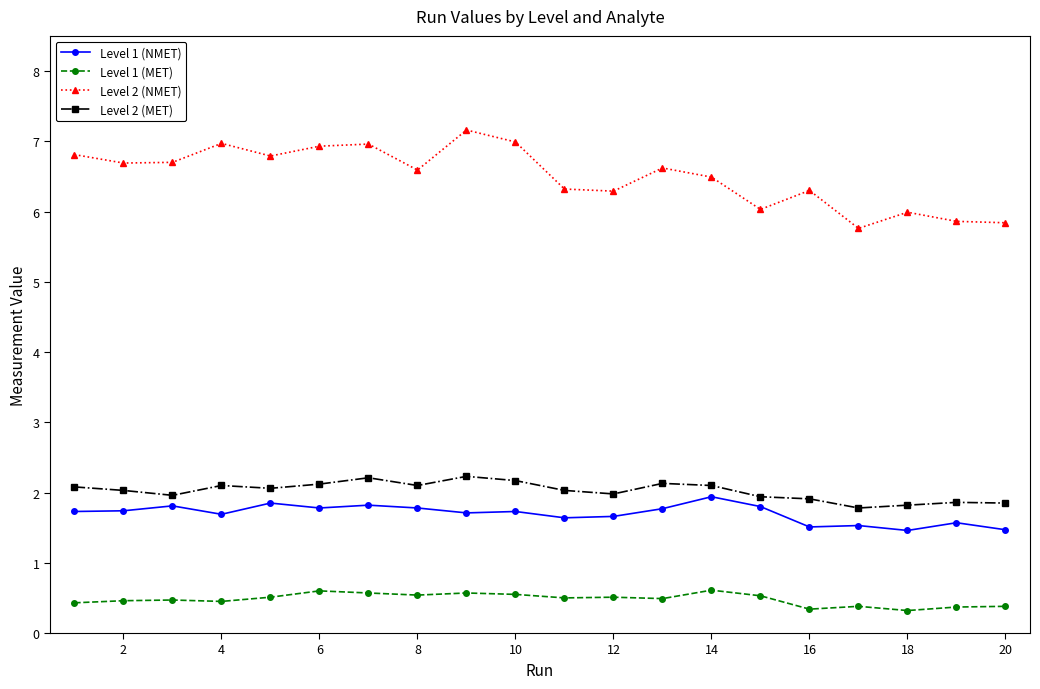

What are all the series names shown in the legend?

Level 1 (NMET), Level 1 (MET), Level 2 (NMET), Level 2 (MET)